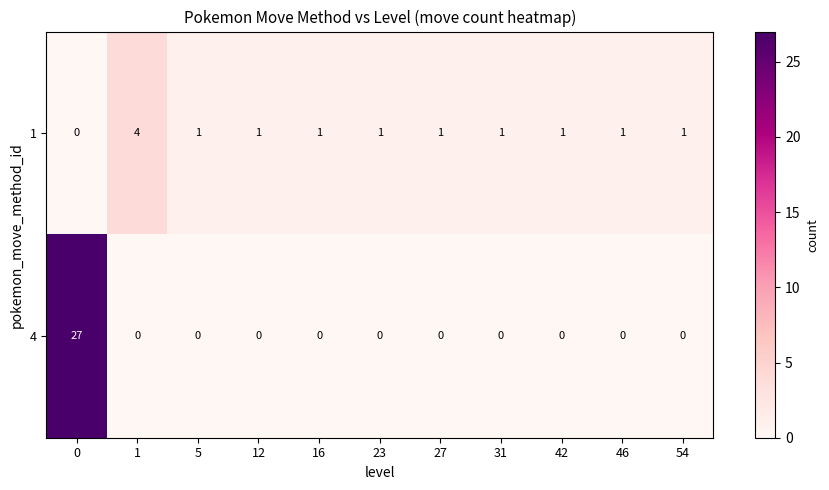

What is the sum of all 4 values?

27